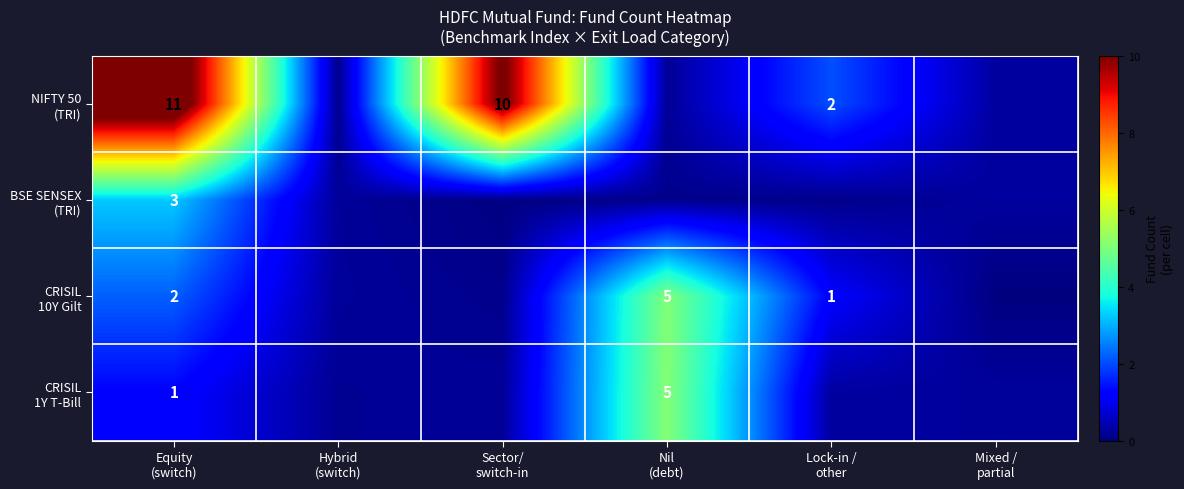

The CRISIL 10Y Gilt series shows 0.2 at Sector/ switch-in. True or false?

False